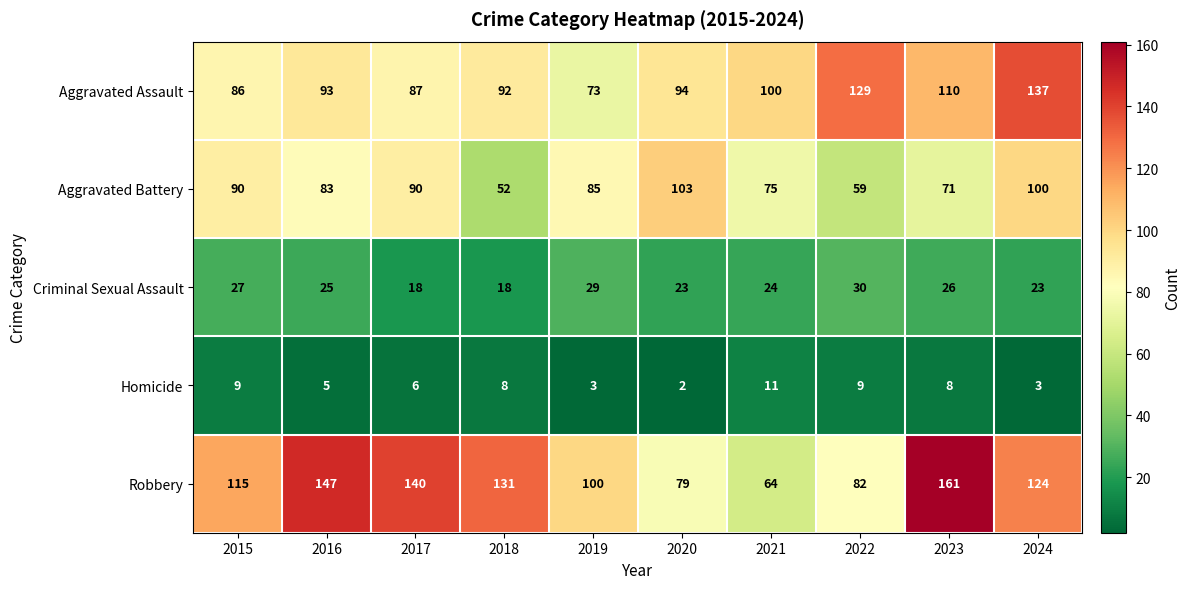

At which label does Criminal Sexual Assault first exceed 25?

2015